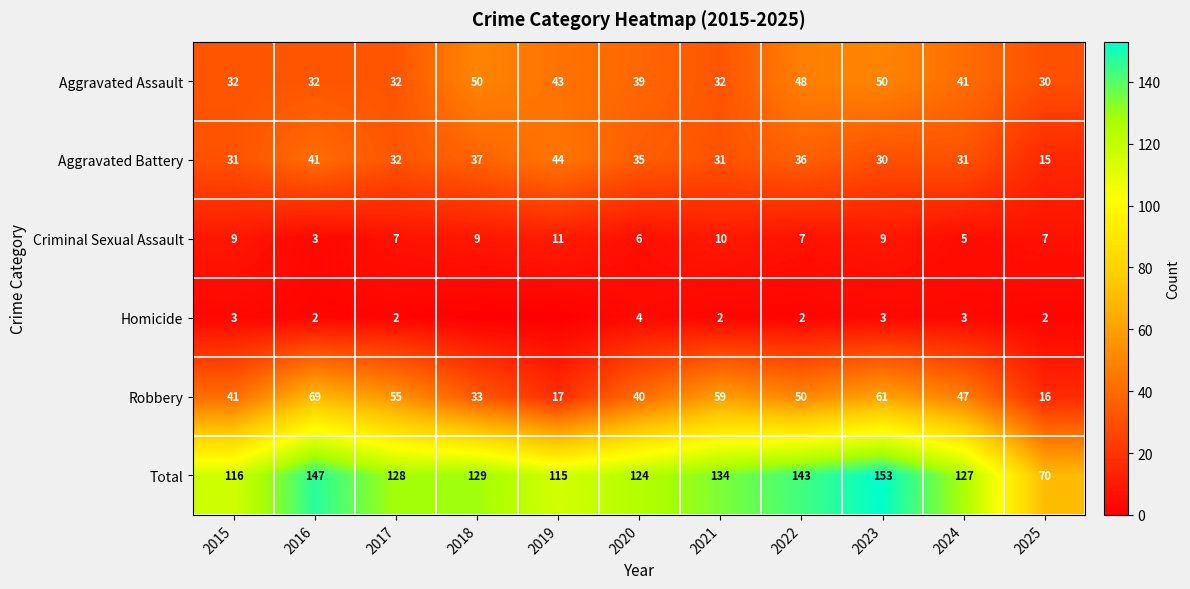

Rank the series at 2022 from lowest to highest value.

Homicide, Criminal Sexual Assault, Aggravated Battery, Aggravated Assault, Robbery, Total